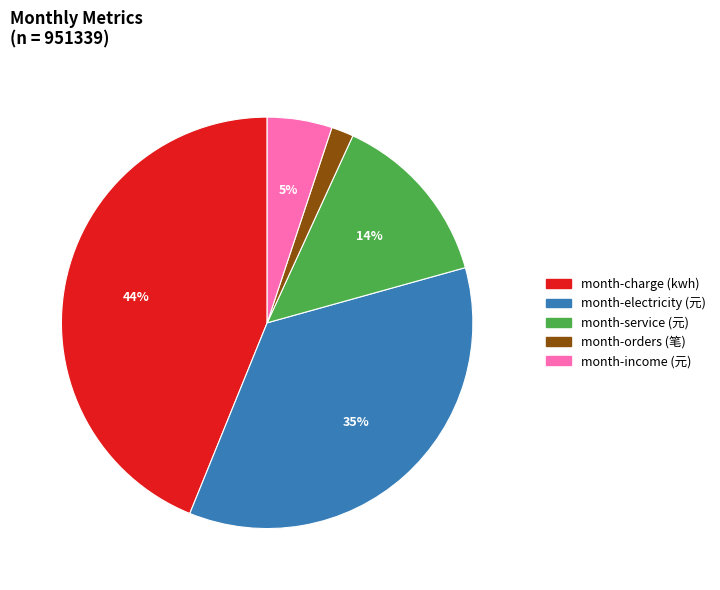

Is it true that month-service (元) is 14% of the pie?

True